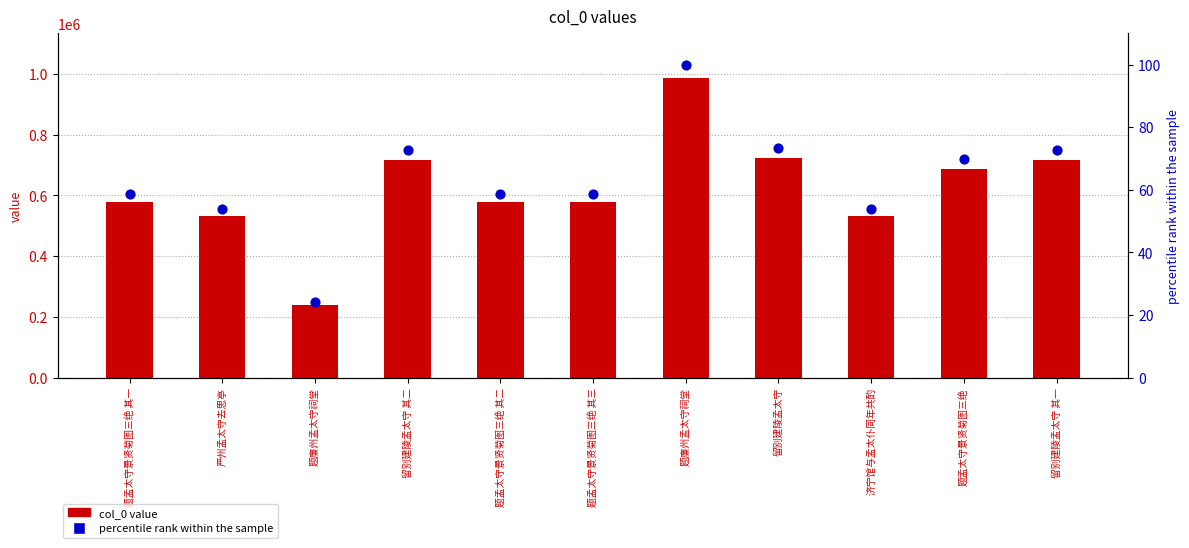

Which series has the widest spread of Y values?

col_0 value